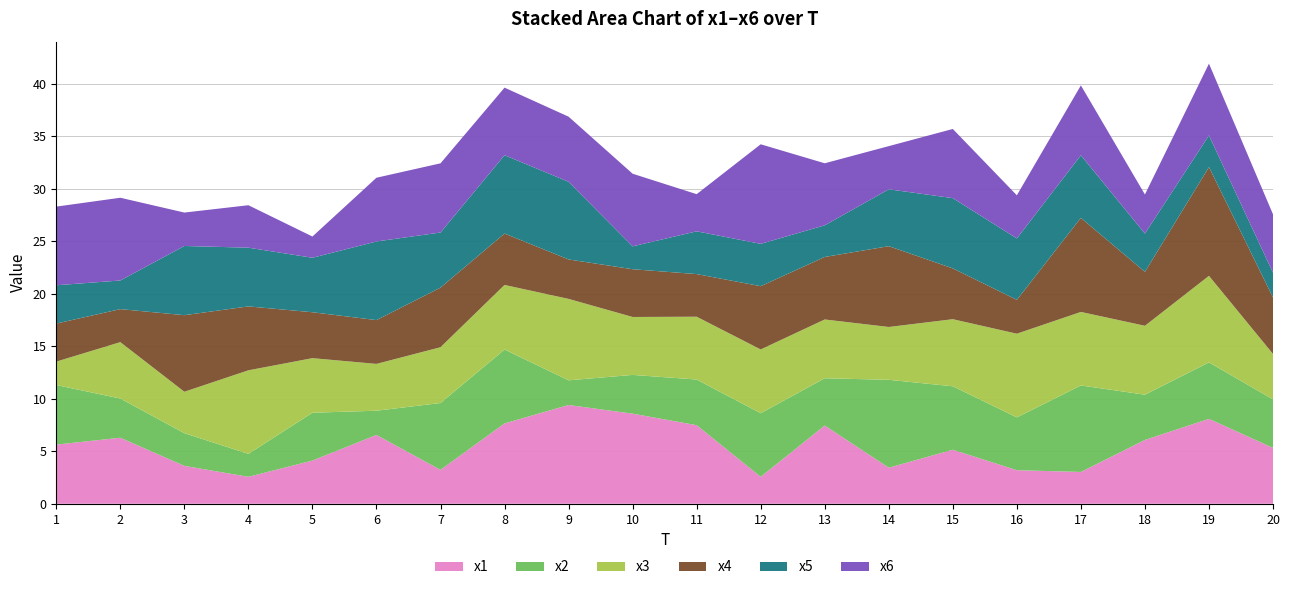

Reading right to left, extract all data points from this chart.

x1: 20=5.3	19=8.1	18=6.1	17=3.0	16=3.2	15=5.1	14=3.4	13=7.4	12=2.6	11=7.5	10=8.6	9=9.4	8=7.6	7=3.2	6=6.6	5=4.1	4=2.6	3=3.6	2=6.3	1=5.6
x2: 20=4.6	19=5.4	18=4.3	17=8.2	16=5.0	15=6.0	14=8.4	13=4.5	12=6.1	11=4.3	10=3.7	9=2.3	8=7.0	7=6.4	6=2.3	5=4.6	4=2.2	3=3.1	2=3.7	1=5.7
x3: 20=4.3	19=8.2	18=6.6	17=7.0	16=8.0	15=6.4	14=5.0	13=5.6	12=6.1	11=6.0	10=5.5	9=7.8	8=6.1	7=5.3	6=4.5	5=5.2	4=8.0	3=3.9	2=5.4	1=2.2
x4: 20=5.4	19=10.4	18=5.1	17=9.0	16=3.2	15=4.8	14=7.7	13=5.9	12=6.0	11=4.1	10=4.5	9=3.8	8=4.9	7=5.7	6=4.2	5=4.4	4=6.1	3=7.3	2=3.1	1=3.6
x5: 20=2.4	19=3.0	18=3.6	17=6.0	16=5.8	15=6.7	14=5.4	13=3.0	12=4.0	11=4.1	10=2.2	9=7.4	8=7.5	7=5.2	6=7.5	5=5.2	4=5.6	3=6.6	2=2.7	1=3.6
x6: 20=5.6	19=6.8	18=3.7	17=6.6	16=4.1	15=6.6	14=4.1	13=5.9	12=9.5	11=3.5	10=6.9	9=6.2	8=6.4	7=6.6	6=6.1	5=2.0	4=4.0	3=3.2	2=7.9	1=7.5